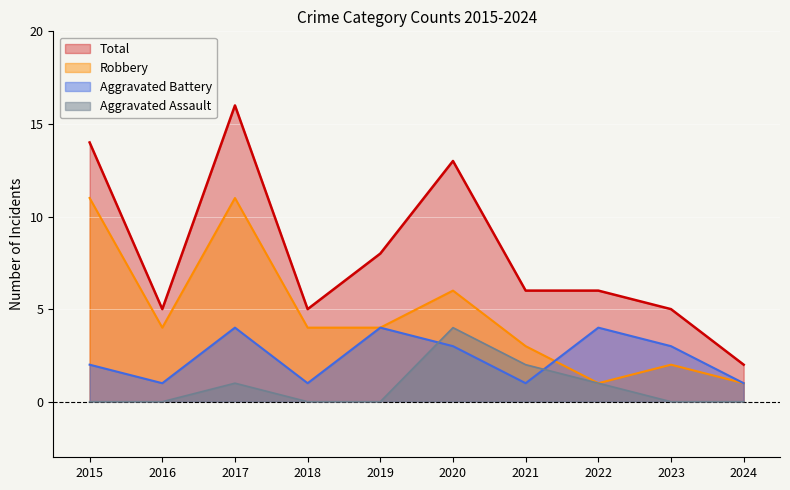

List the labels in order of Aggravated Battery value, largest first.

2017, 2019, 2022, 2020, 2023, 2015, 2016, 2018, 2021, 2024